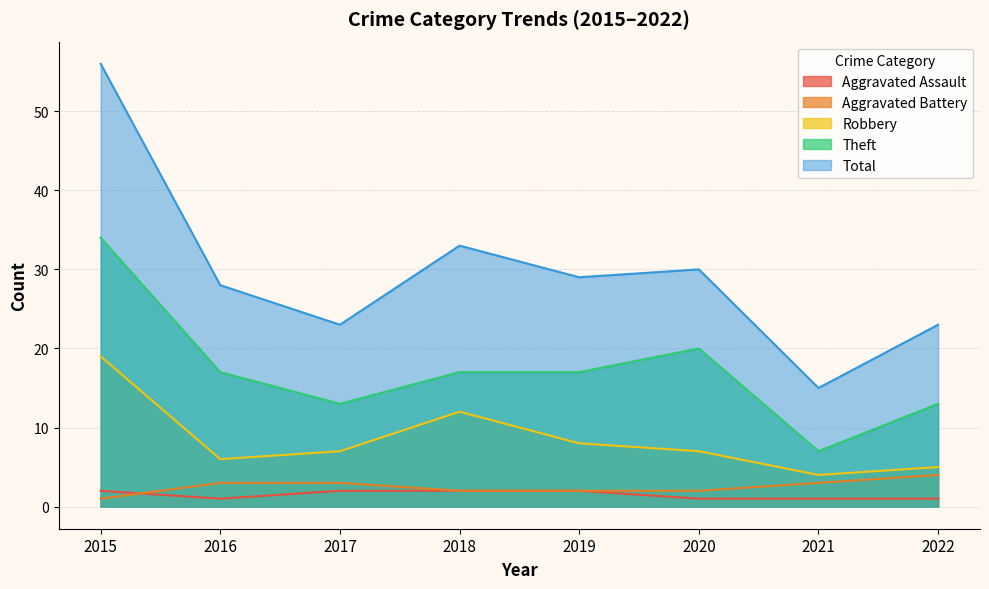

Reading left to right, extract all data points from this chart.

Aggravated Assault: 2	1	2	2	2	1	1	1
Aggravated Battery: 1	3	3	2	2	2	3	4
Robbery: 19	6	7	12	8	7	4	5
Theft: 34	17	13	17	17	20	7	13
Total: 56	28	23	33	29	30	15	23